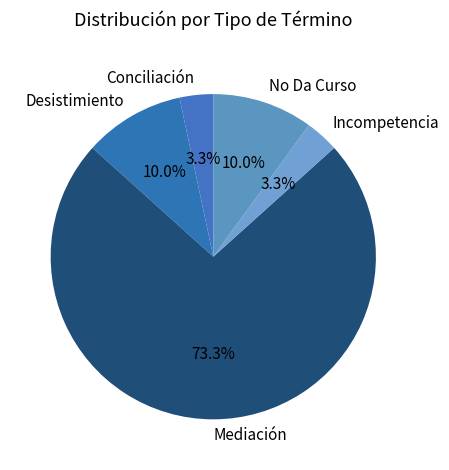

What percentage is the Incompetencia slice, to the nearest percent?

3%